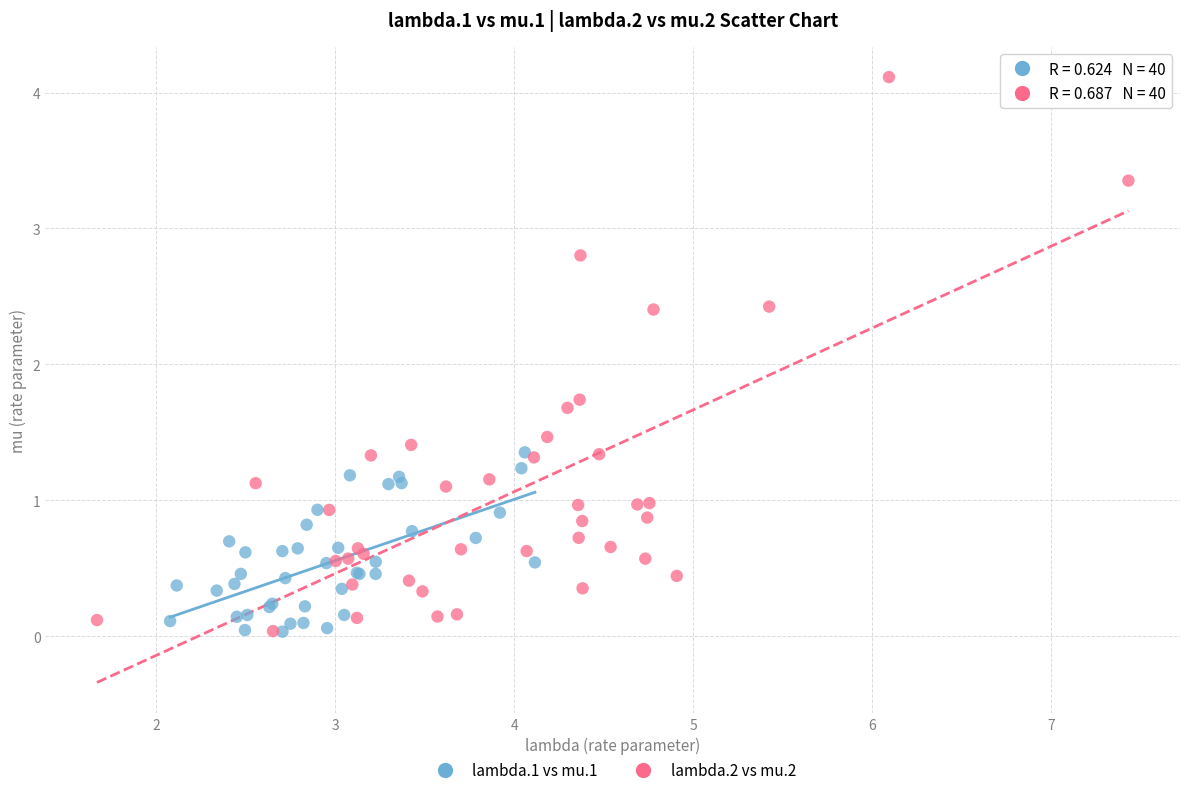

Which series has the widest spread of Y values?

lambda.2 vs mu.2